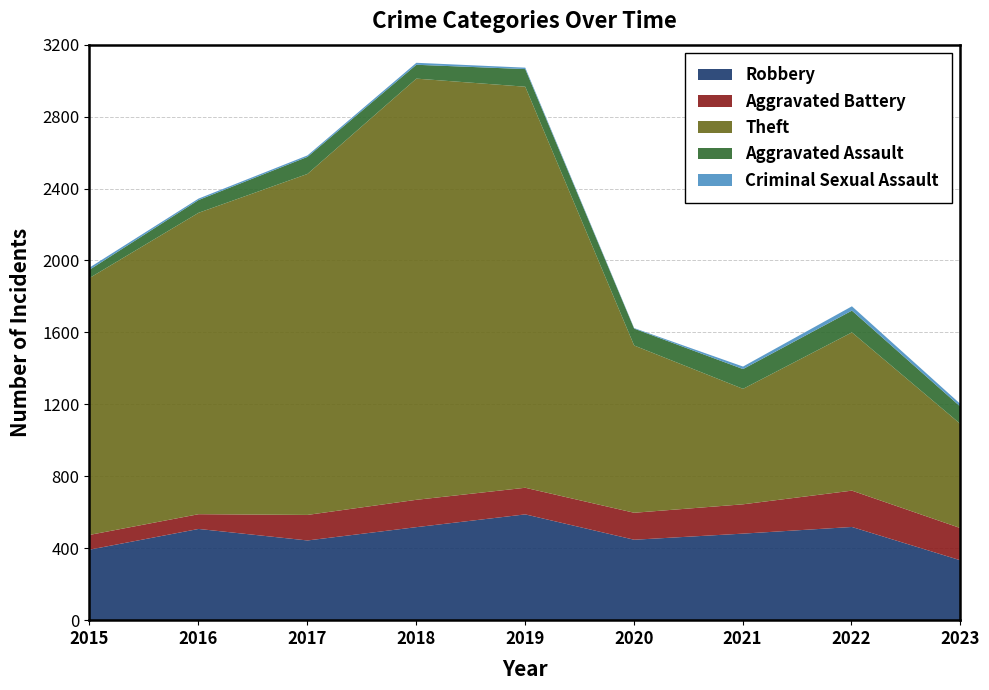

True or false: Criminal Sexual Assault and Robbery cross at least once.

False